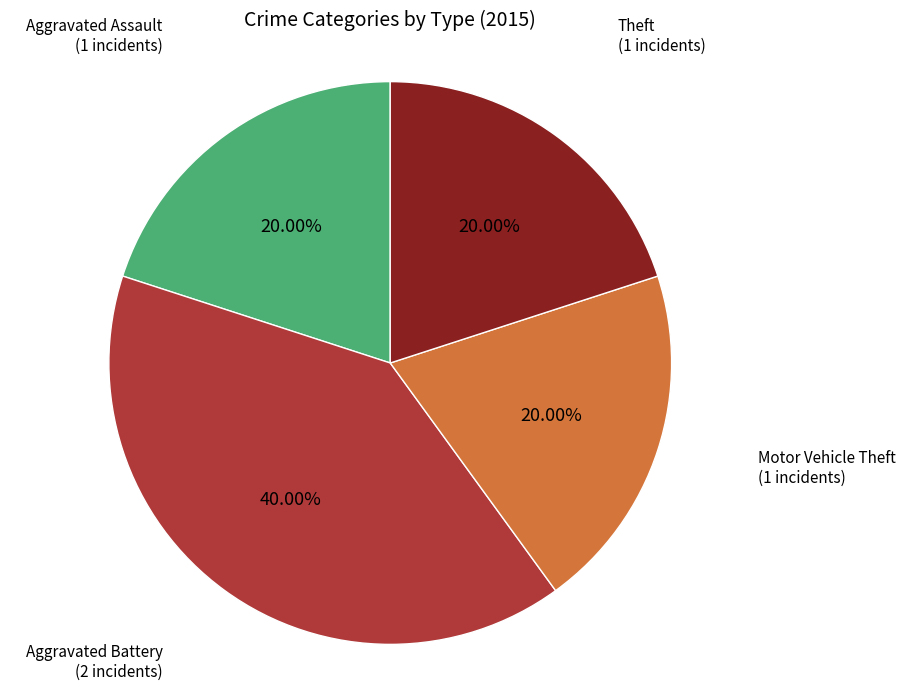

Does any single category account for the majority?

No